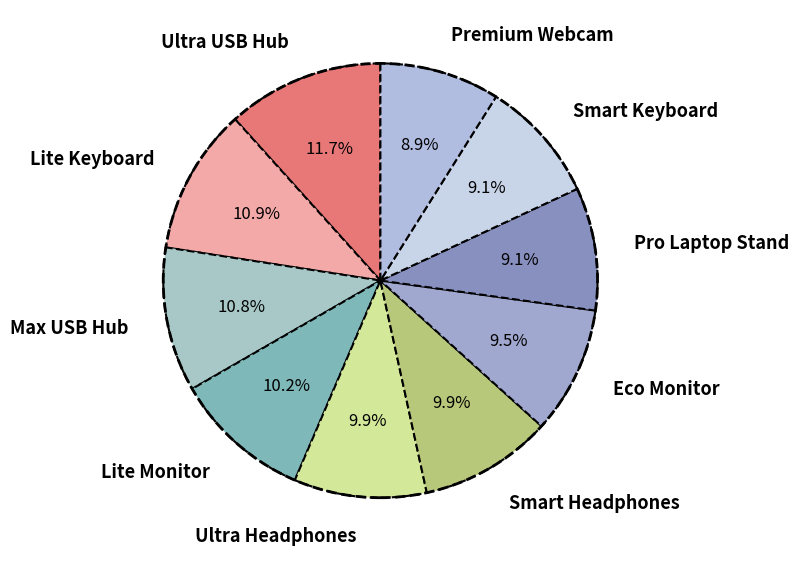

True or false: Ultra USB Hub accounts for 21% of the total.

False